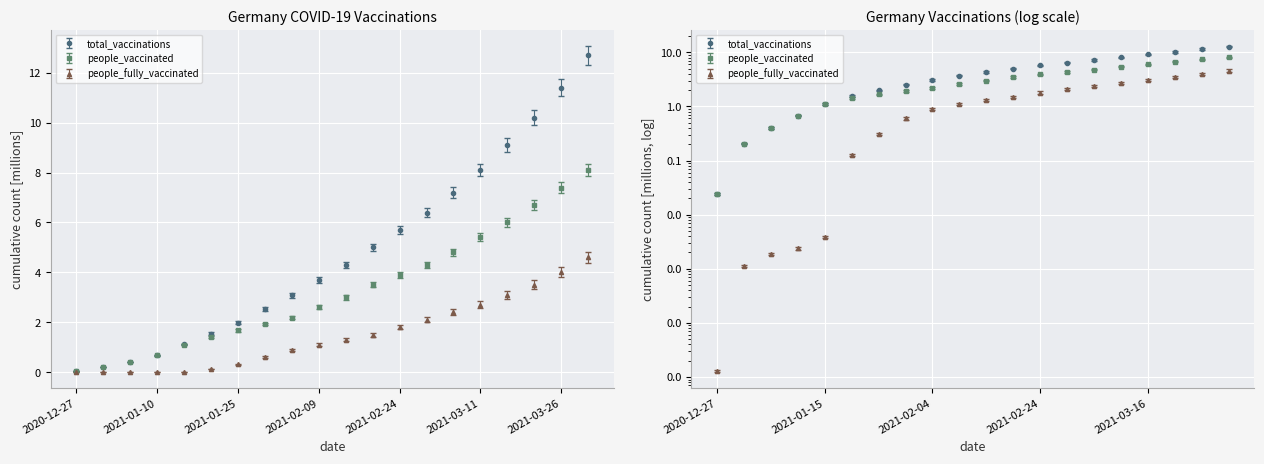

Is it true that total_vaccinations equals 10.2 at 2021-03-21?

True